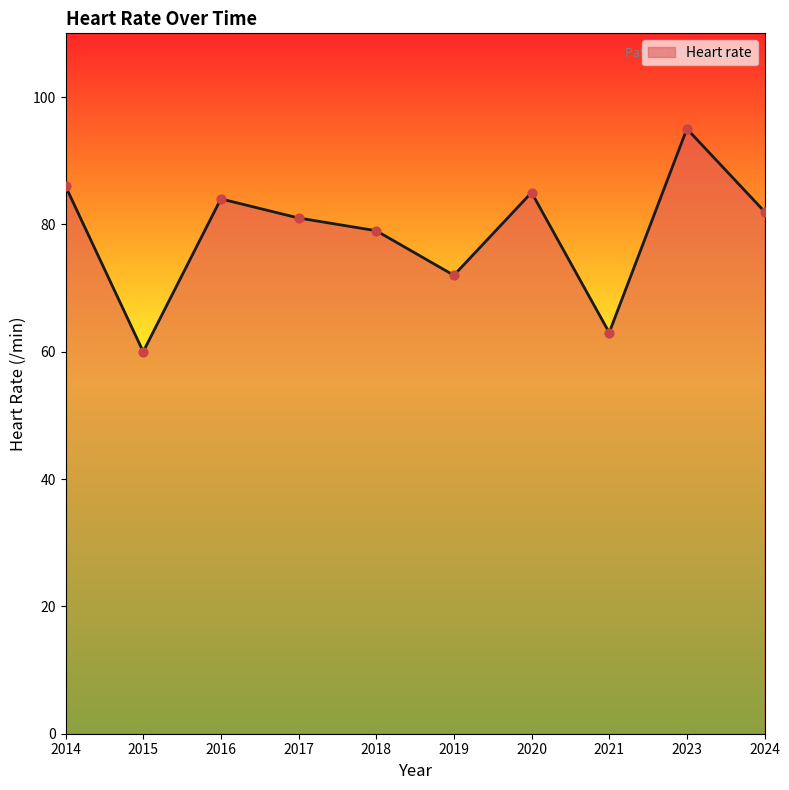

What is the change in value from 2014 to 2021?

-23